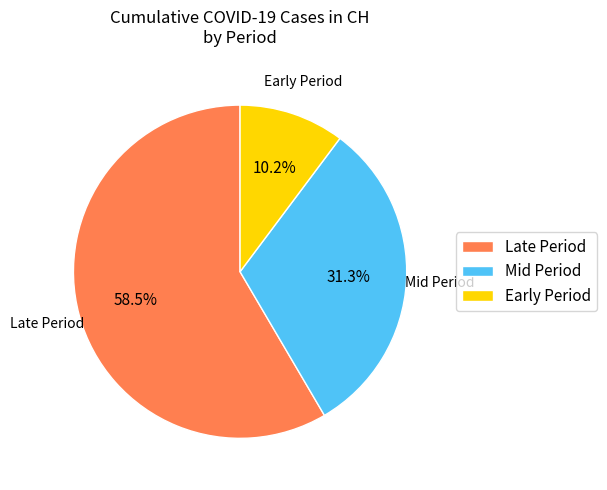

Which has a higher value, Mid Period or Early Period?

Mid Period